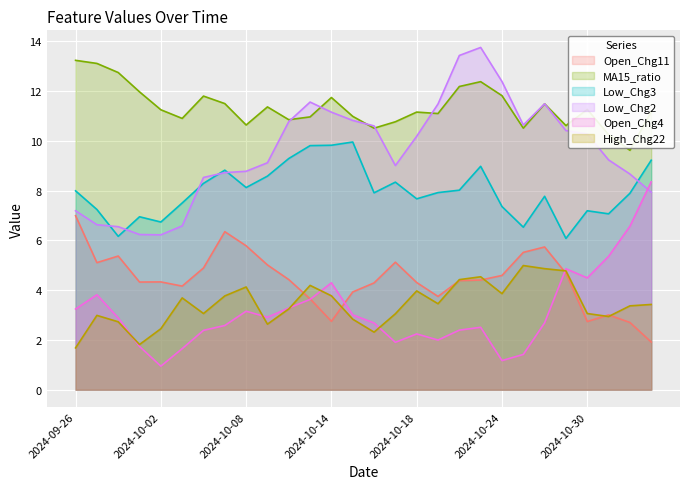

Is it true that MA15_ratio equals 15.9 at 2024-10-24?

False